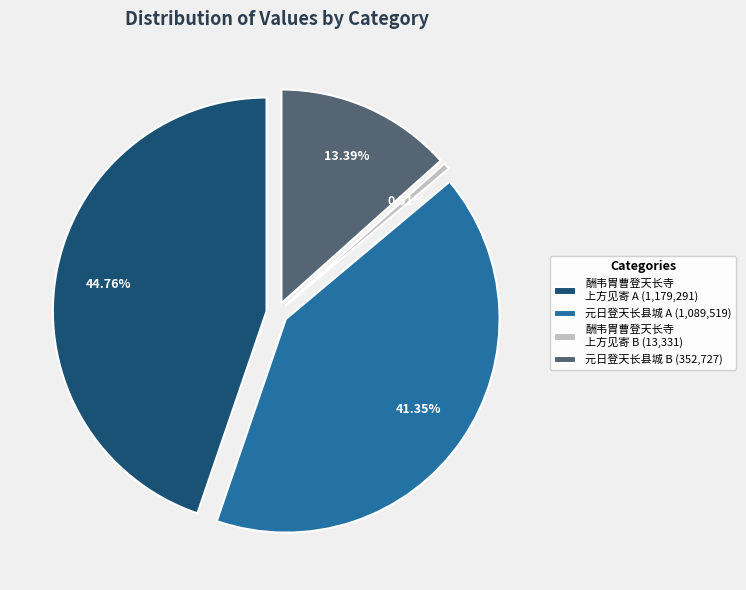

True or false: 酬韦胄曹登天长寺上方见寄 (13331) accounts for 11% of the total.

False